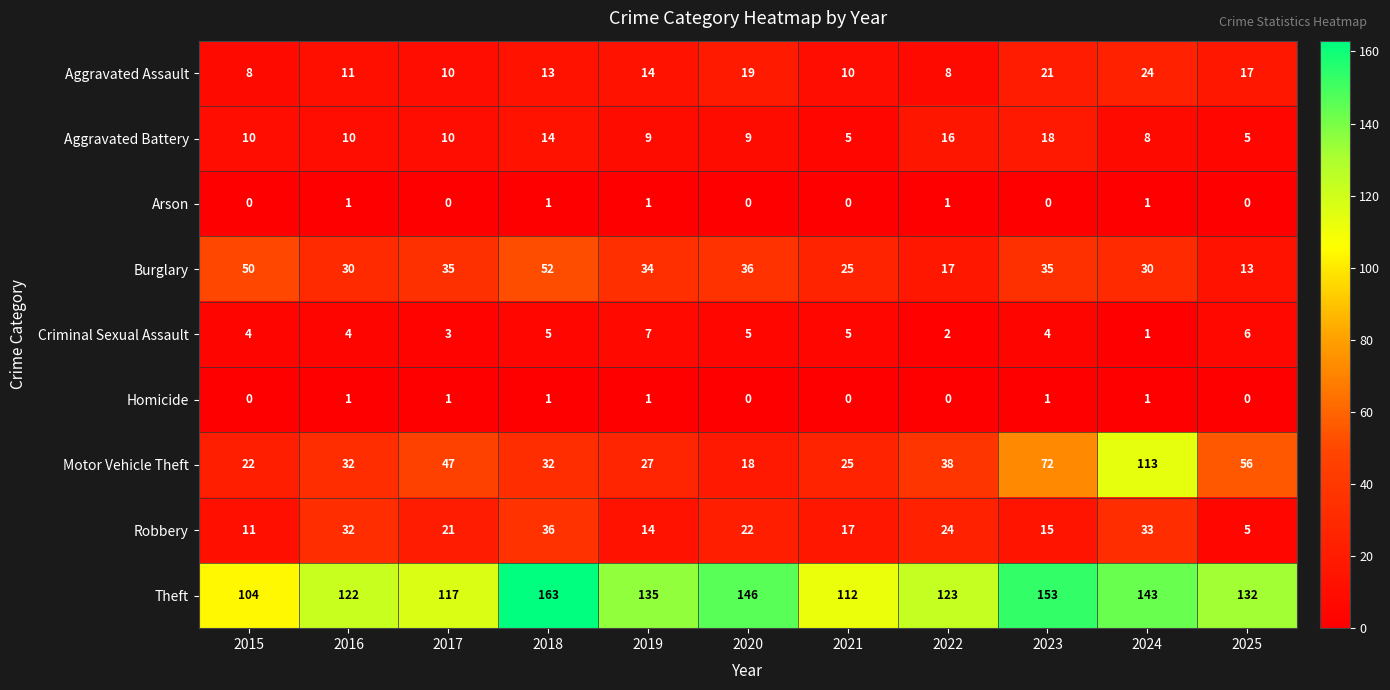

What is the difference between the maximum and minimum values in the Robbery series?

31